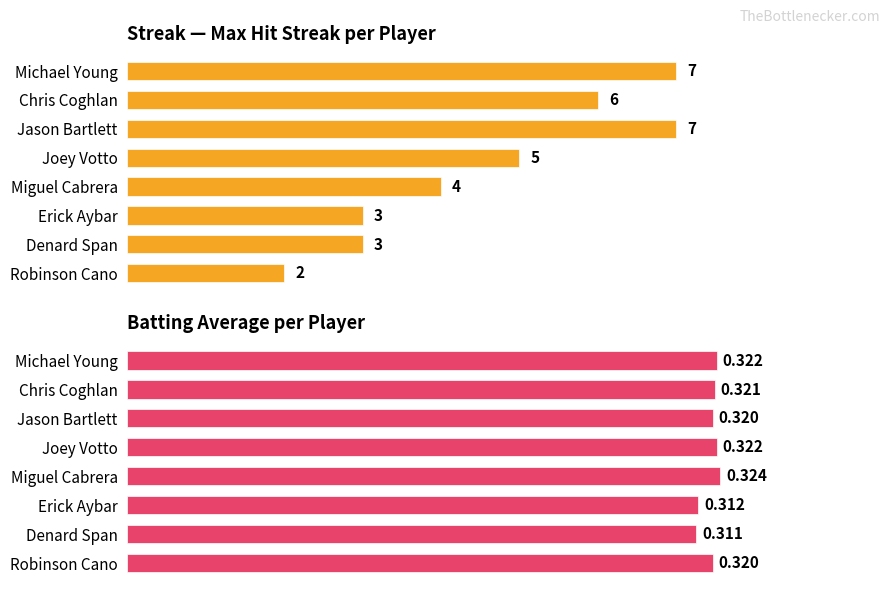

Is it true that Batting Average1 equals 0.3 at Robinson Cano?

True